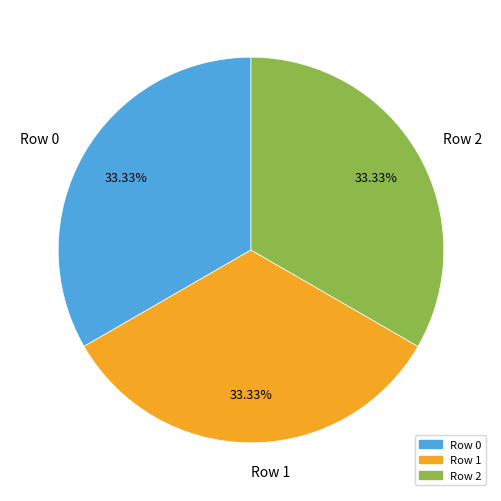

Approximately how many times larger is the value at Row 1 compared to Row 2?

1.0